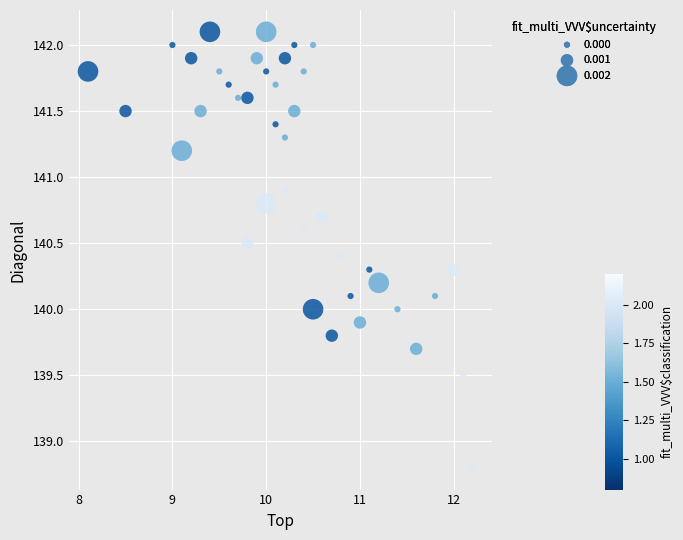

What is the range of X values (max minus min)?

4.1